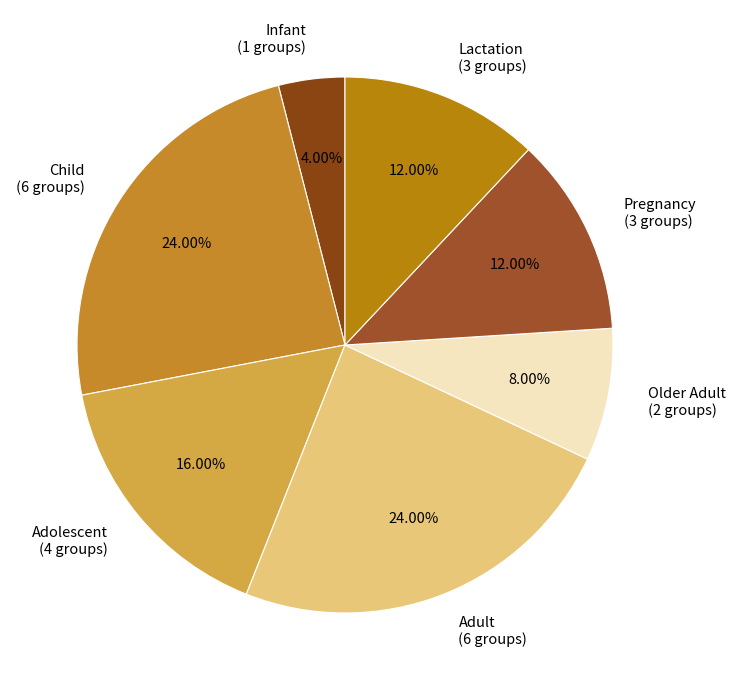

Which has a higher value, Lactation or Adult?

Adult